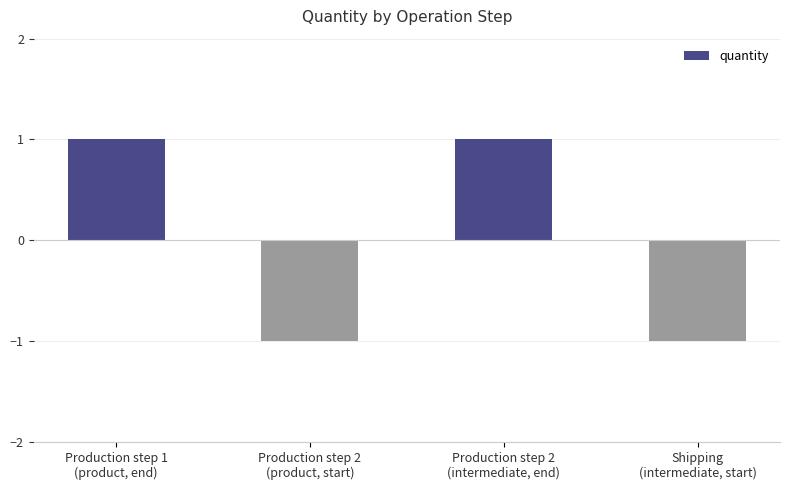

What is the sum of the values at Production step 2
(product, start) and Shipping
(intermediate, start)?

-2